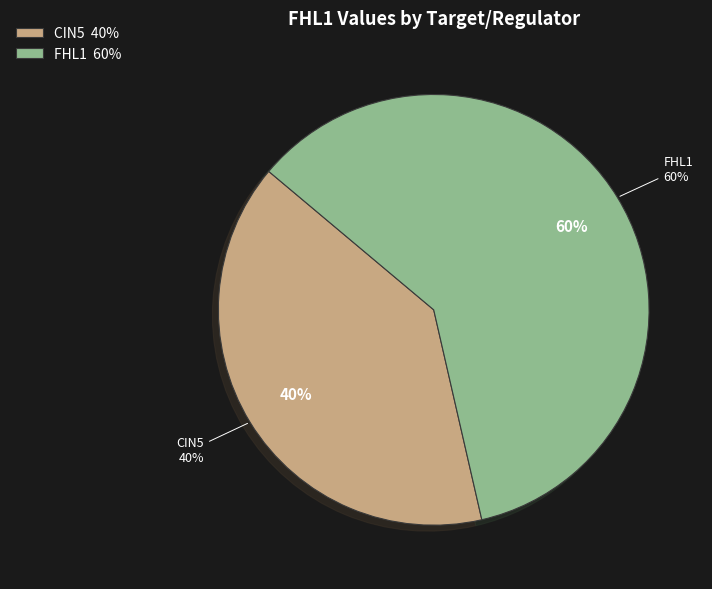

The AFT2 slice represents 0% of the pie. True or false?

True